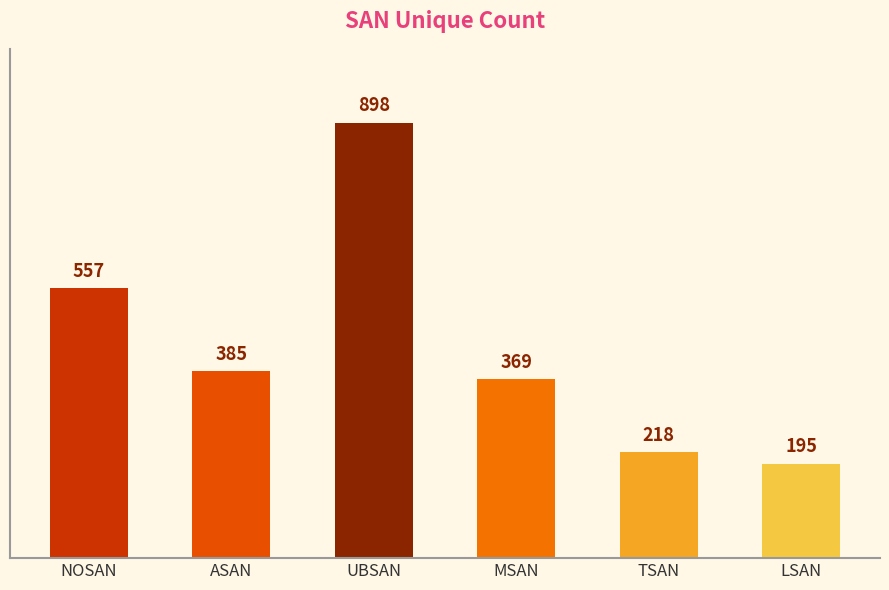

Reading left to right, extract all data points from this chart.

NOSAN=557	ASAN=385	UBSAN=898	MSAN=369	TSAN=218	LSAN=195